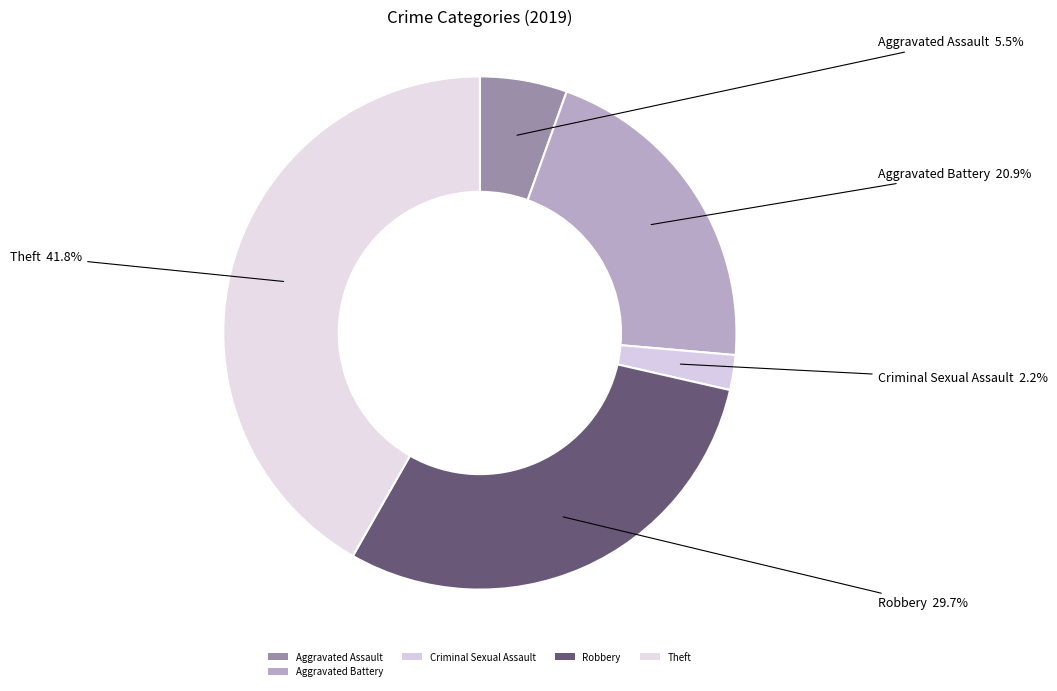

How many segments does this pie chart have?

5